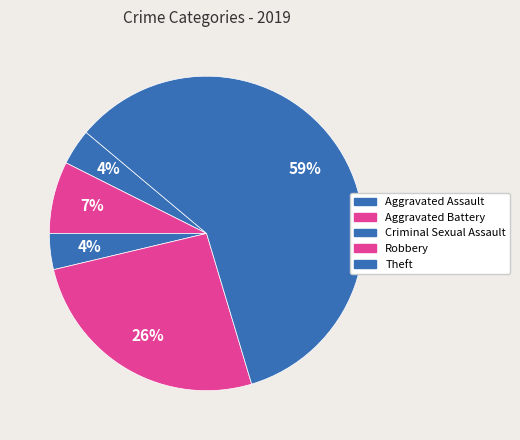

How many segments does this pie chart have?

5